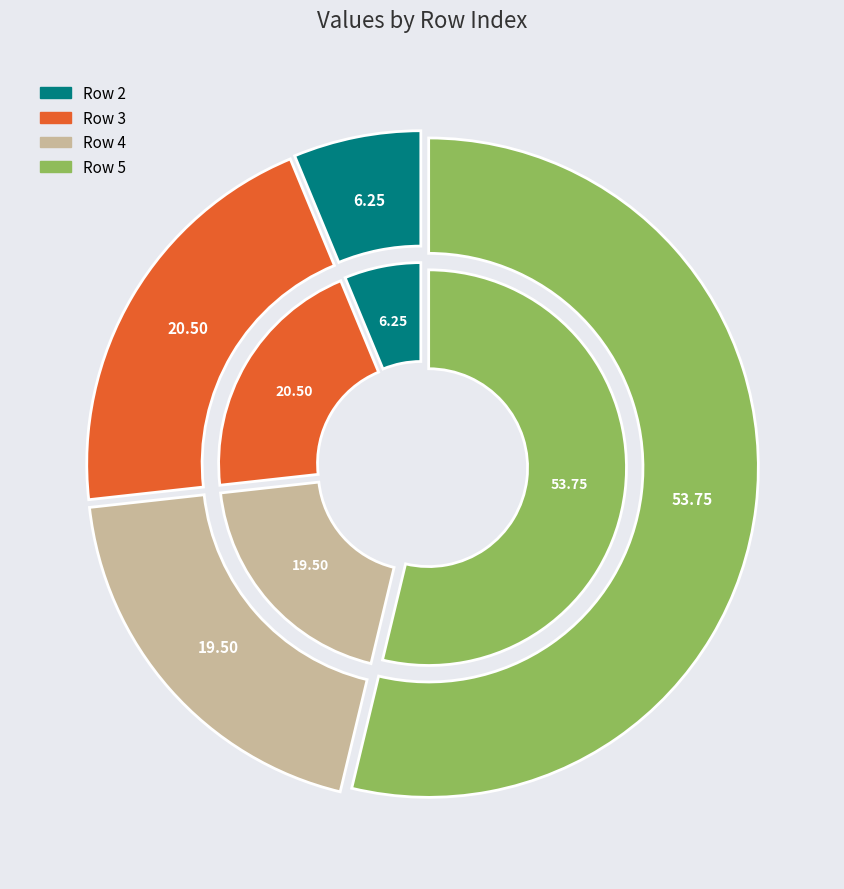

The 5 slice represents 54% of the pie. True or false?

True